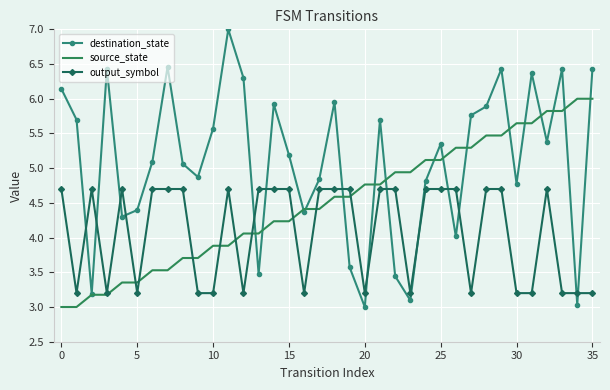

True or false: destination_state and output_symbol cross at least once.

True